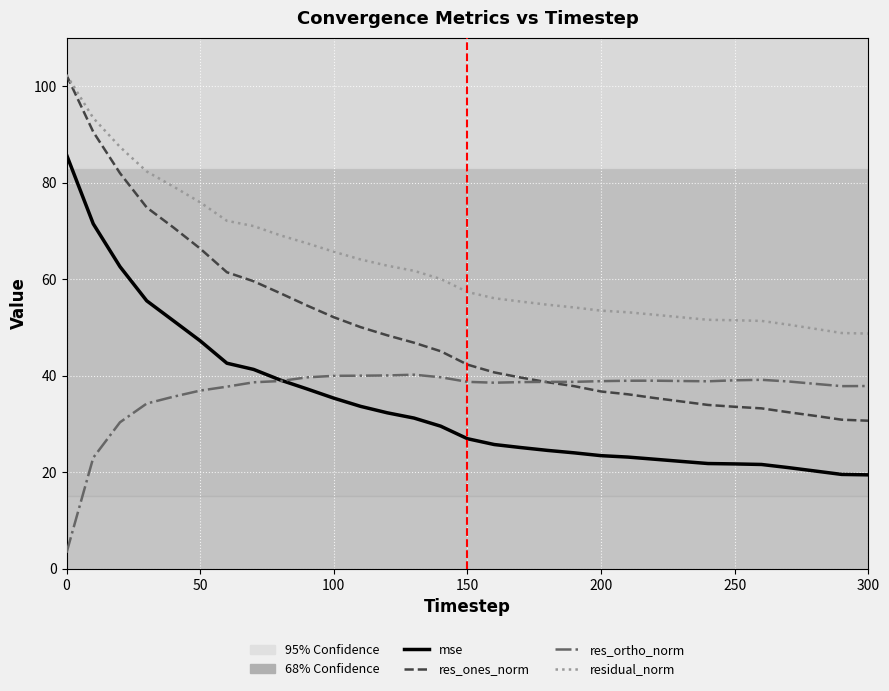

Which series has the widest spread of values?

res_ones_norm